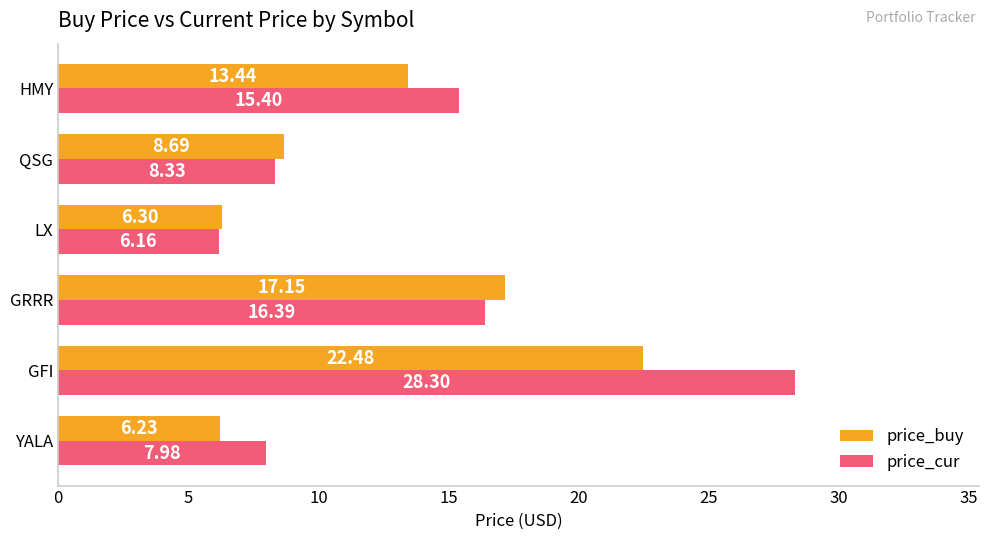

Which series has the widest spread of values?

price_cur